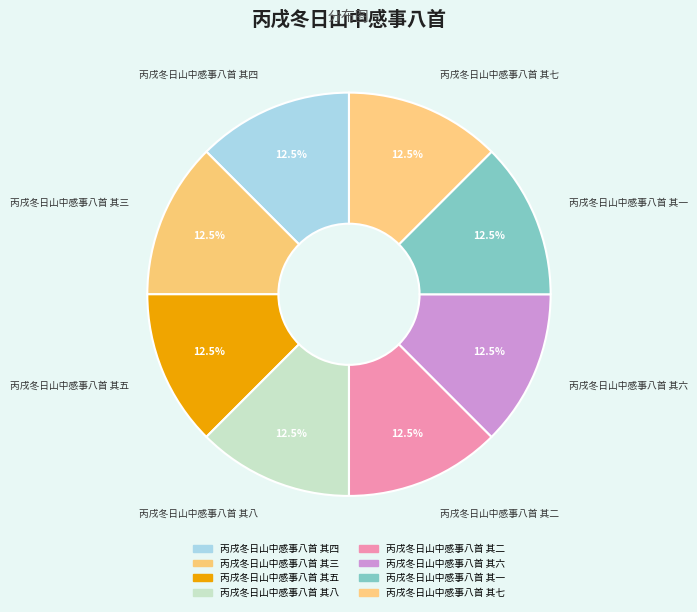

Is the sum of 丙戌冬日山中感事八首 其六 and 丙戌冬日山中感事八首 其五 greater than half?

No